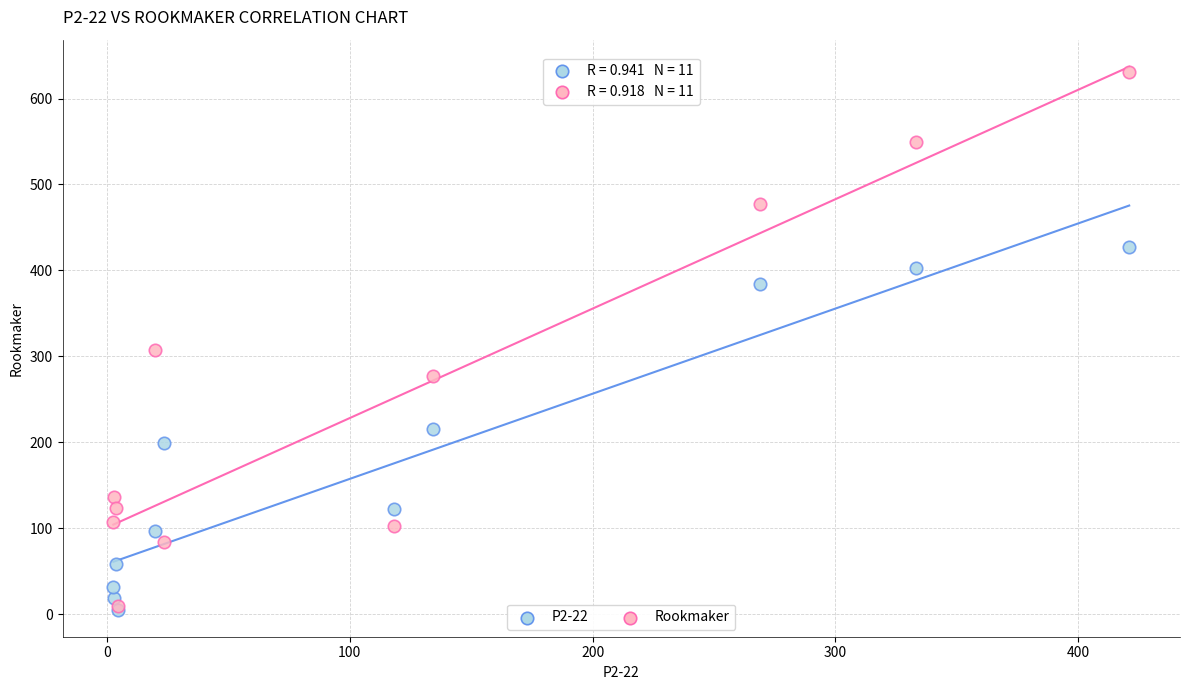

Across all series, what Y value is closest to 317?

307.0